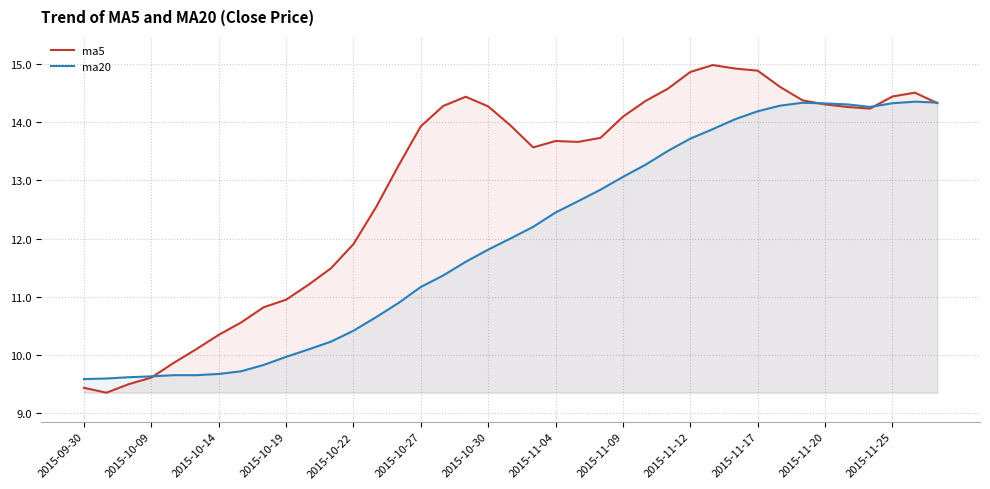

At how many categories does at least one series exceed 12?

26